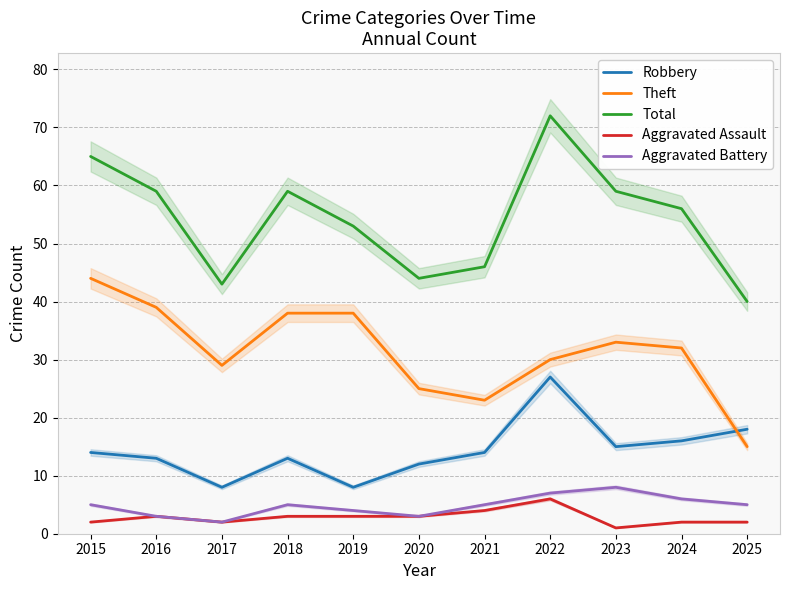

In Aggravated Assault, how many points are lower than both neighbors (excluding endpoints)?

2